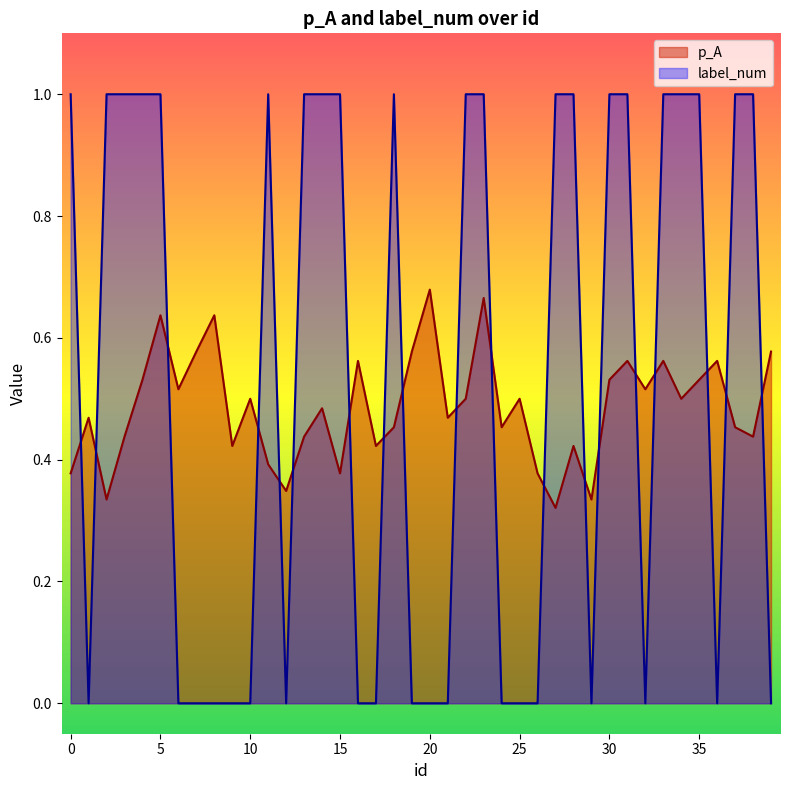

What is the difference between the maximum and second lowest values in the p_A series?

0.3